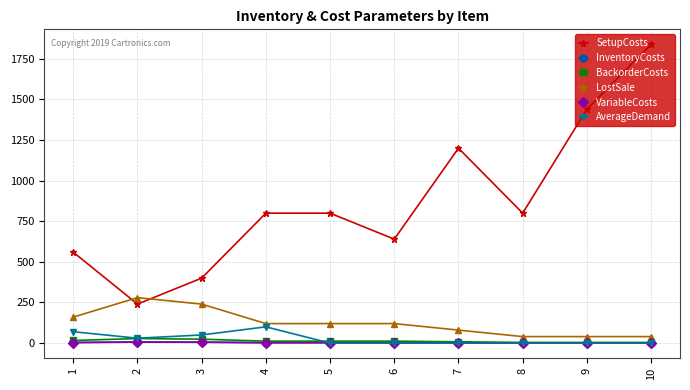

At which category is the sum across all series the highest?

10